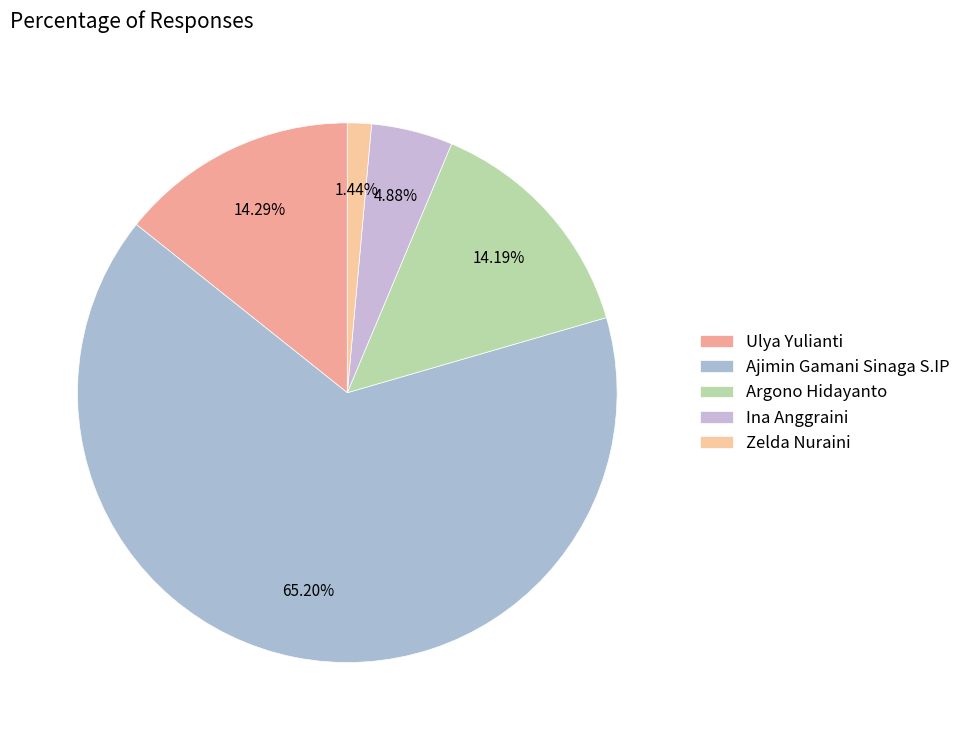

Is the sum of Ina Anggraini and Ulya Yulianti greater than half?

No